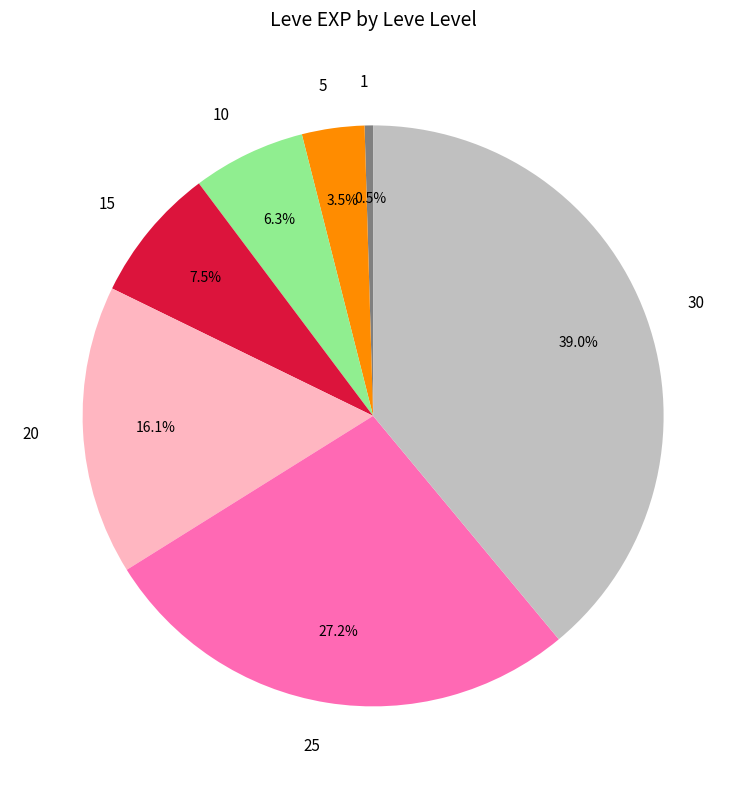

What is the smallest slice in the pie chart?

1